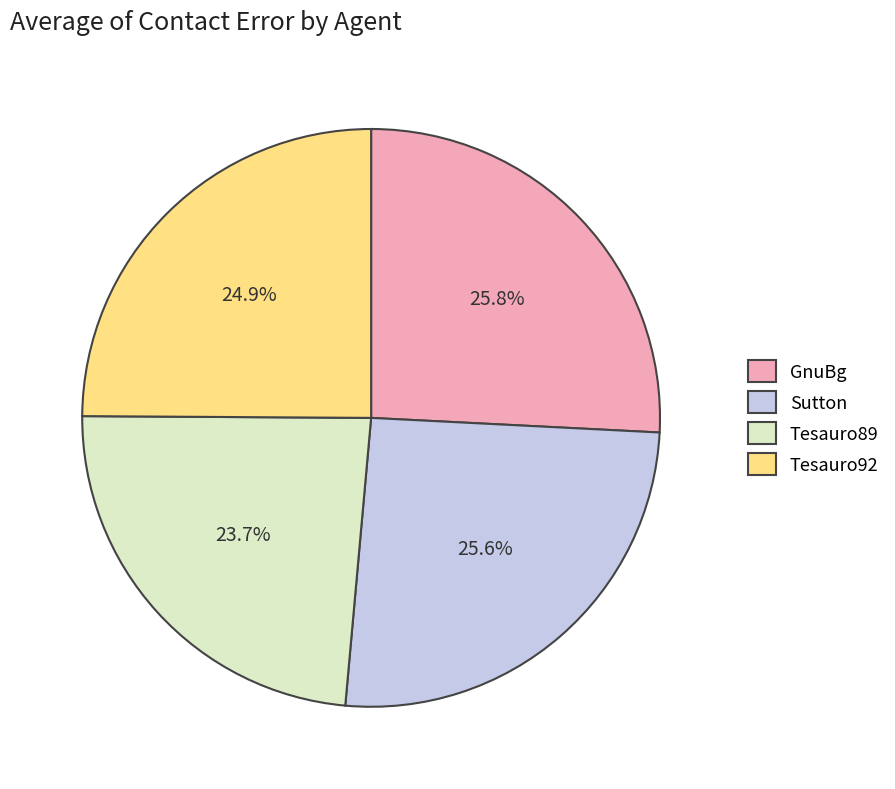

To the nearest percent, what percentage of the pie is Tesauro92?

25%